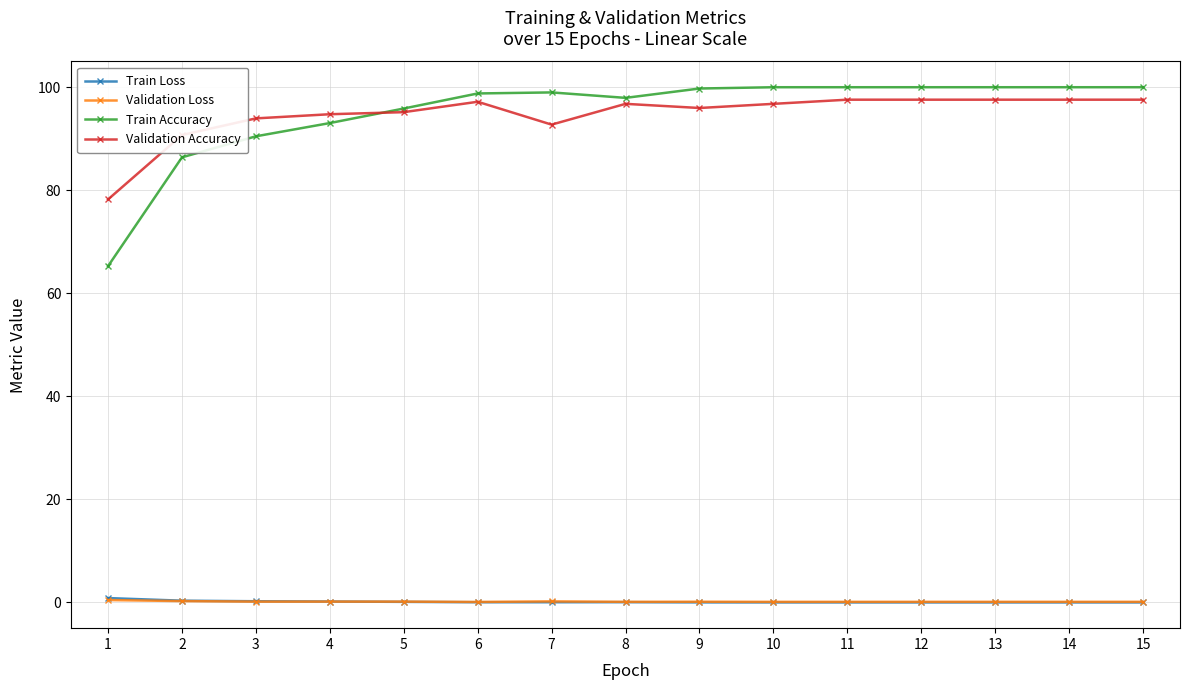

How many times do Train Accuracy and Validation Accuracy cross each other?

1